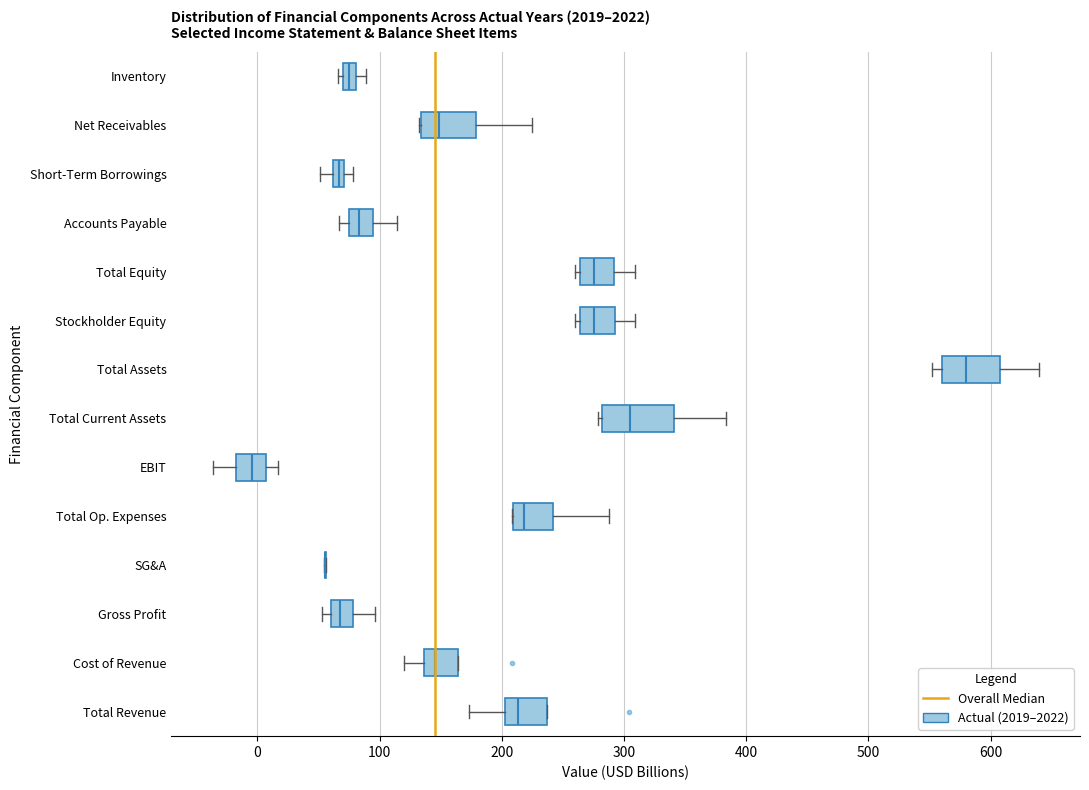

Which box is the widest, from its left edge to its right edge?

Total Current Assets